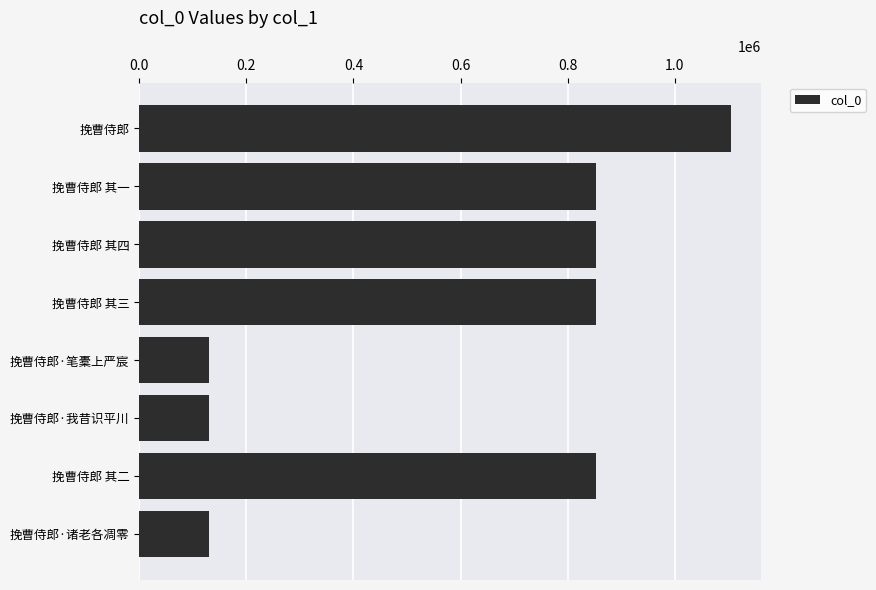

What is the label of the 5th bar from the bottom?

挽曹侍郎 其三